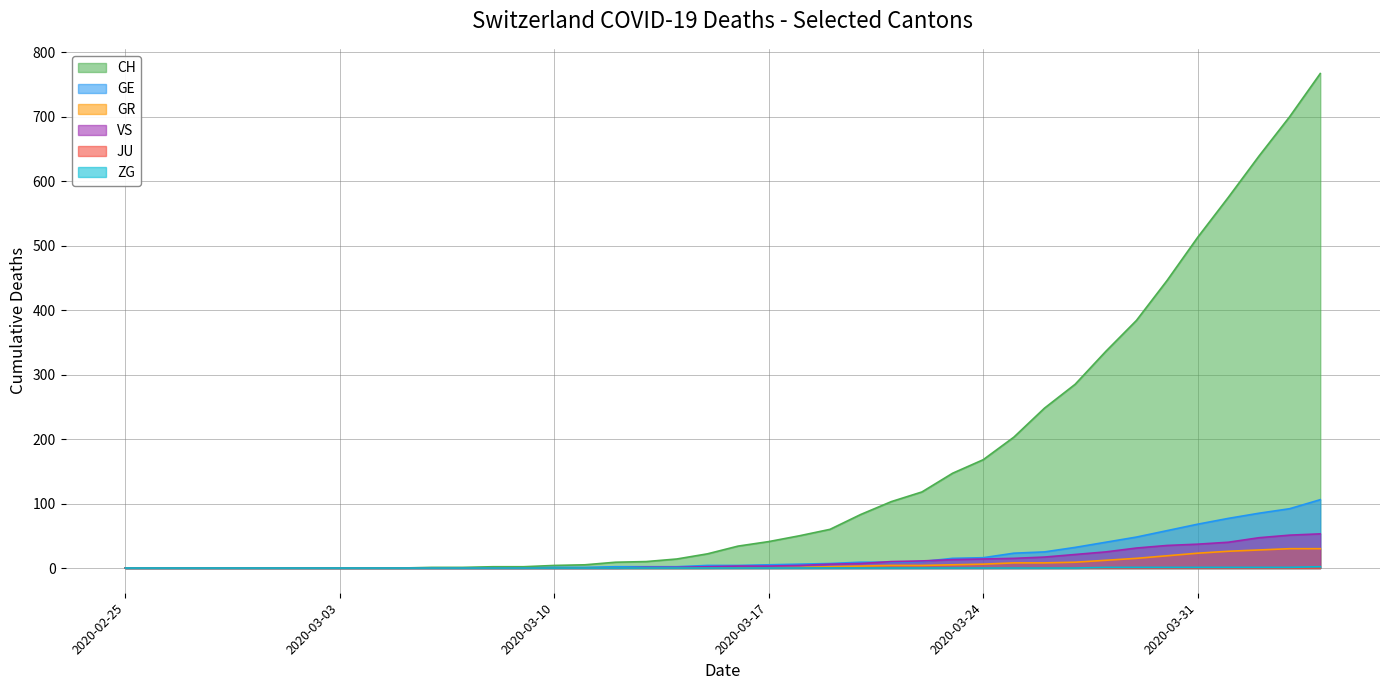

True or false: ZG and VS intersect in this chart.

False